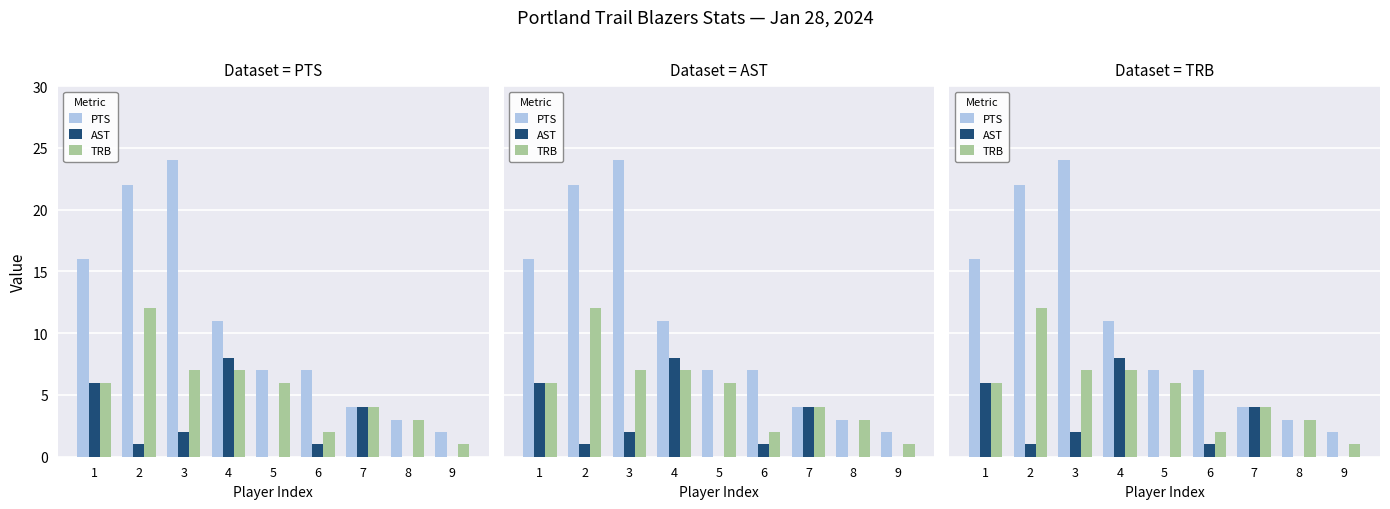

At 9, list the series in order from largest to smallest.

PTS, TRB, AST